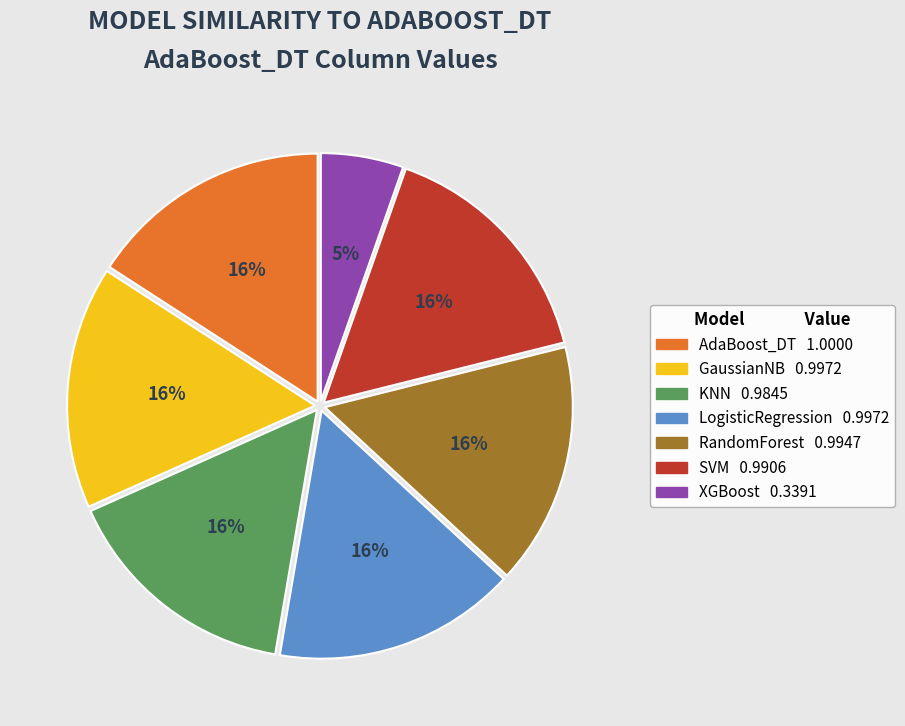

Is there any slice that represents more than half of the pie?

No